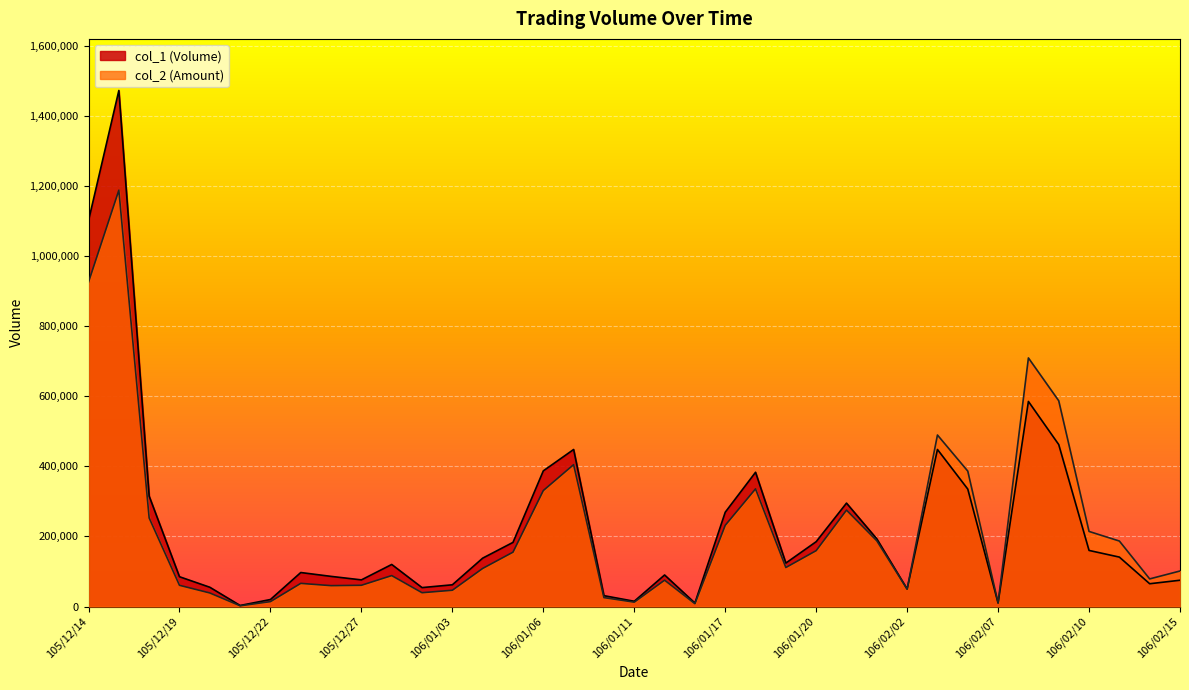

What is the label of the 10th point from the right?

106/02/02